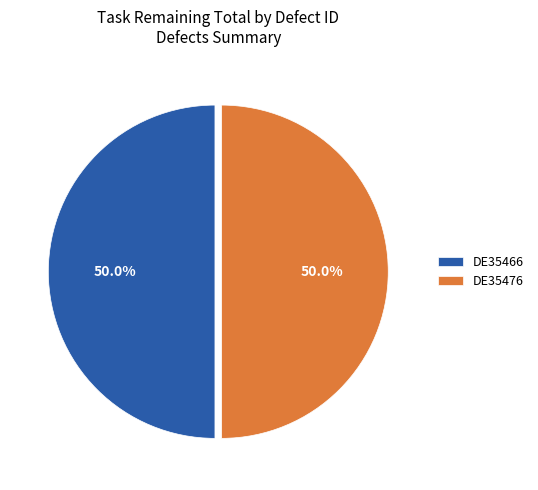

What is the ratio of the value at DE35466 to the value at DE35476?

1.0